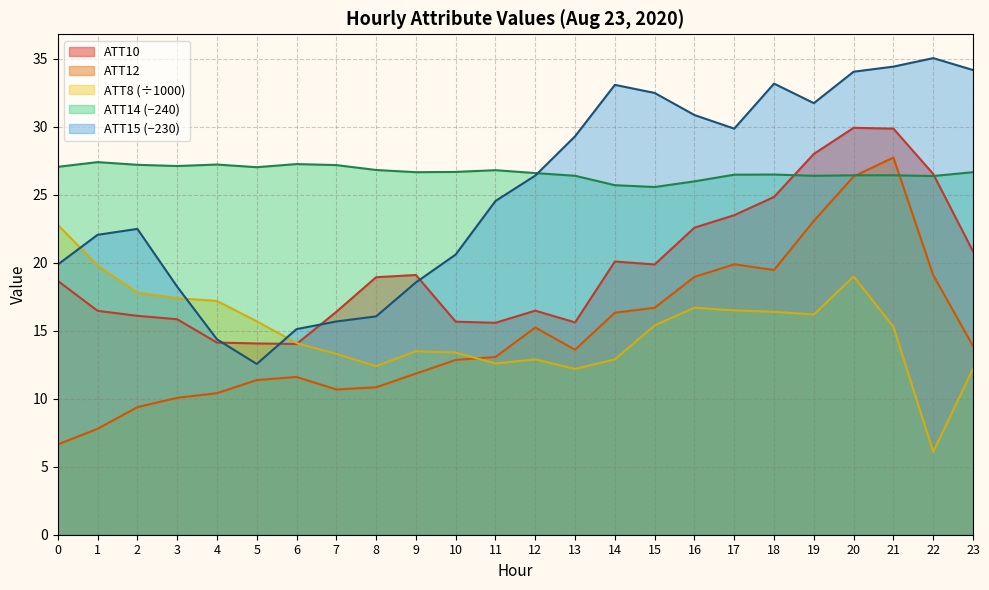

Rank the series by their maximum value, from lowest to highest.

ATT8 (÷1000), ATT14 (−240), ATT12, ATT10, ATT15 (−230)